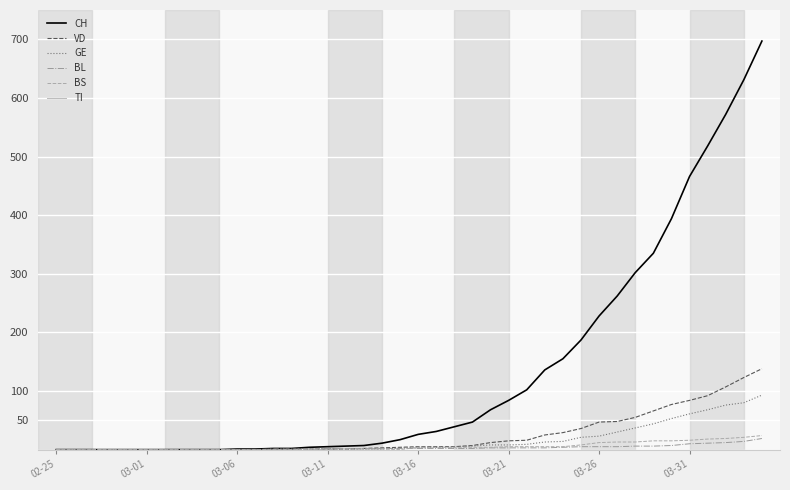

Which series has the largest range (max minus min)?

CH